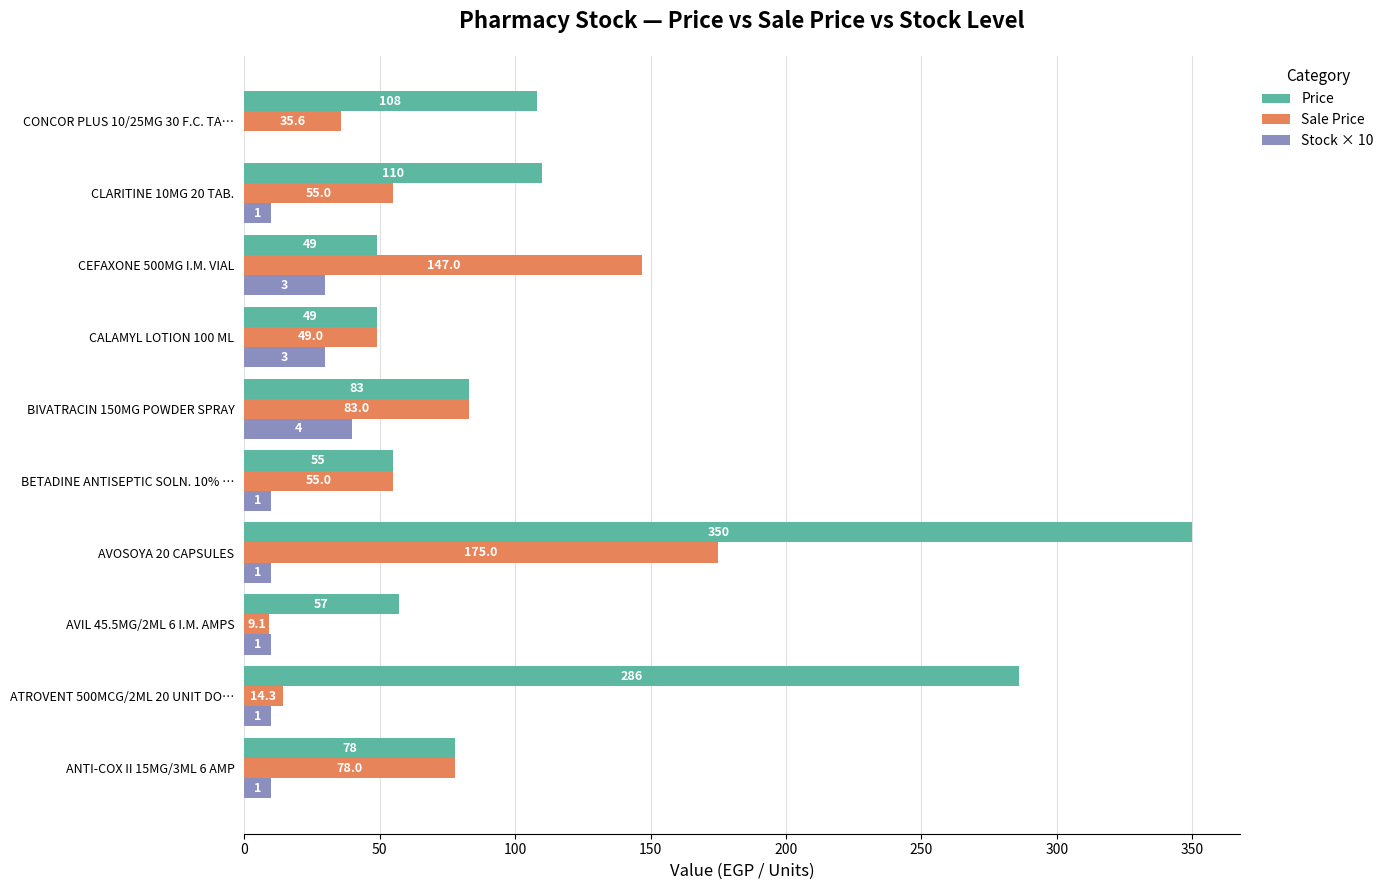

What is the total value across all series at CLARITINE 10MG 20 TAB.?

175.0